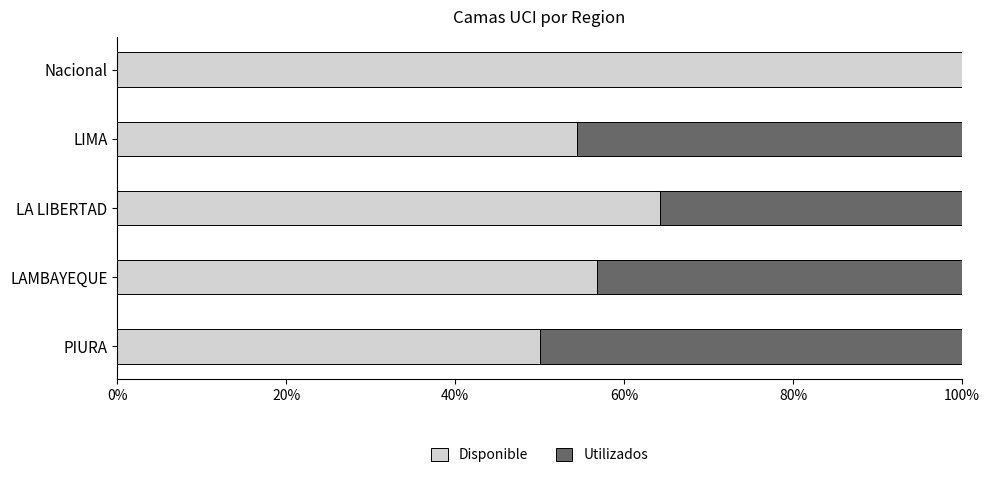

What is the total value across all series at Nacional?

100.0